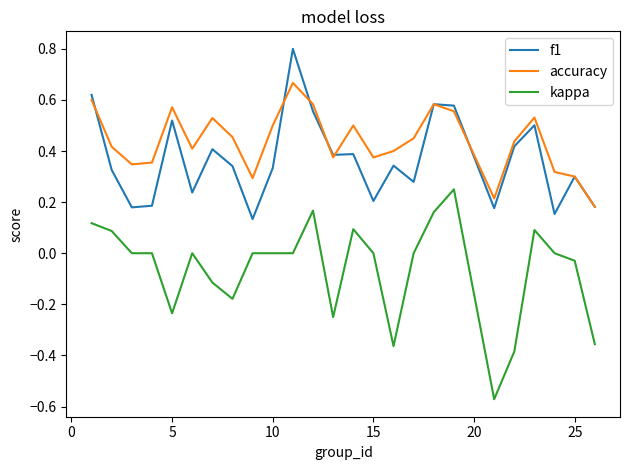

At how many categories does at least one series exceed 0?

25